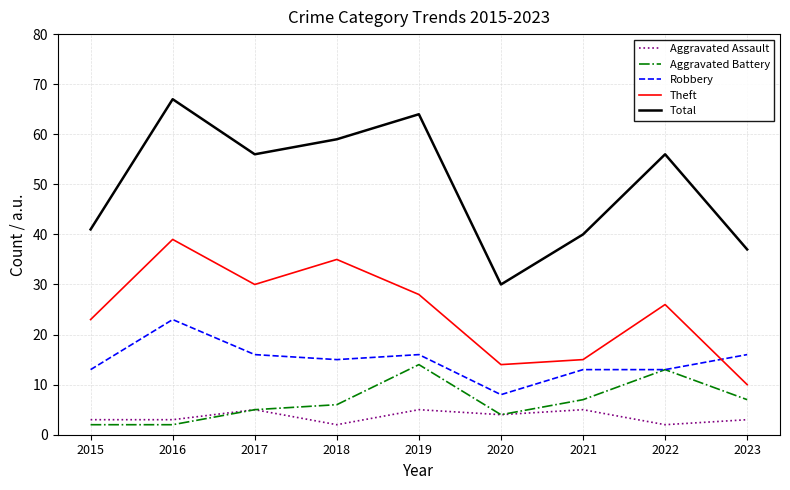

Rank the series by their maximum value, from lowest to highest.

Aggravated Assault, Aggravated Battery, Robbery, Theft, Total